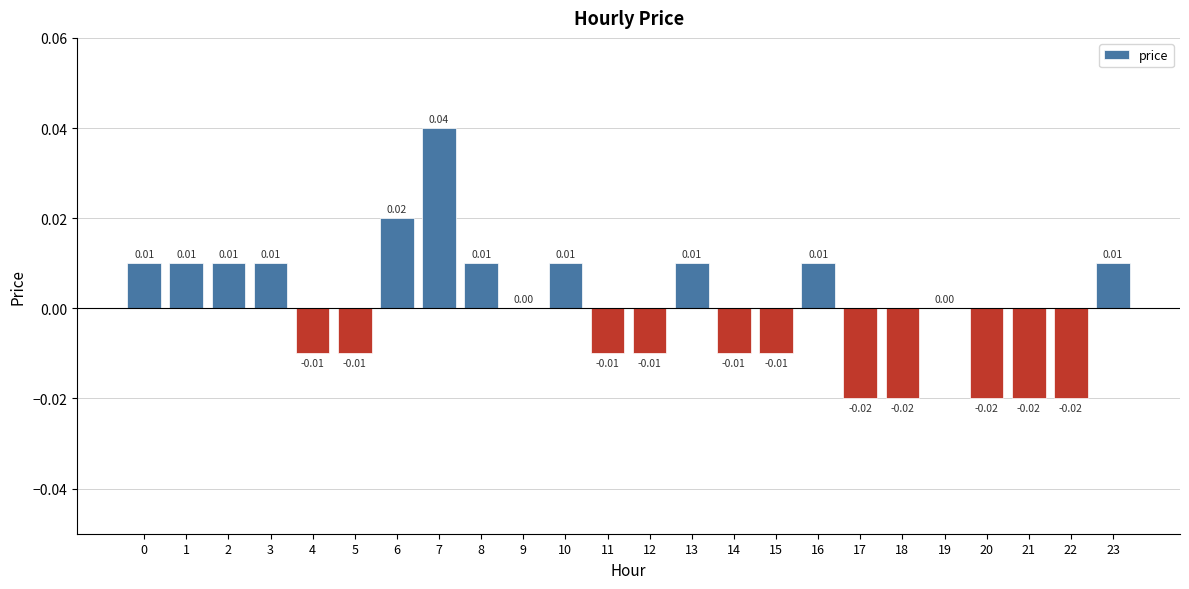

Between 19 and 11, which is larger?

19